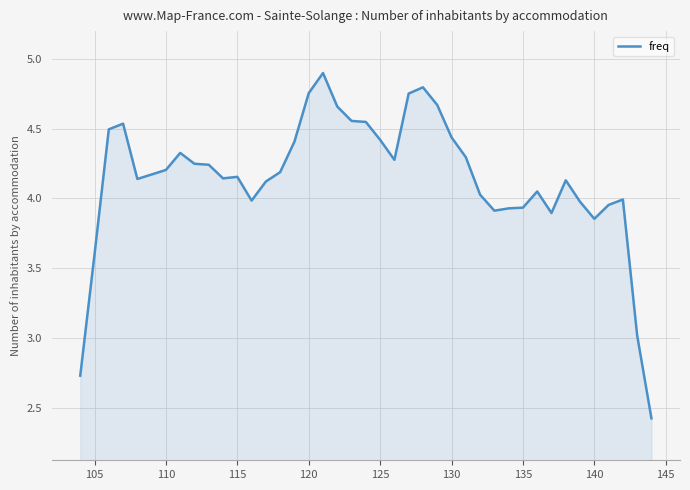

How many categories are shown in the chart?

40